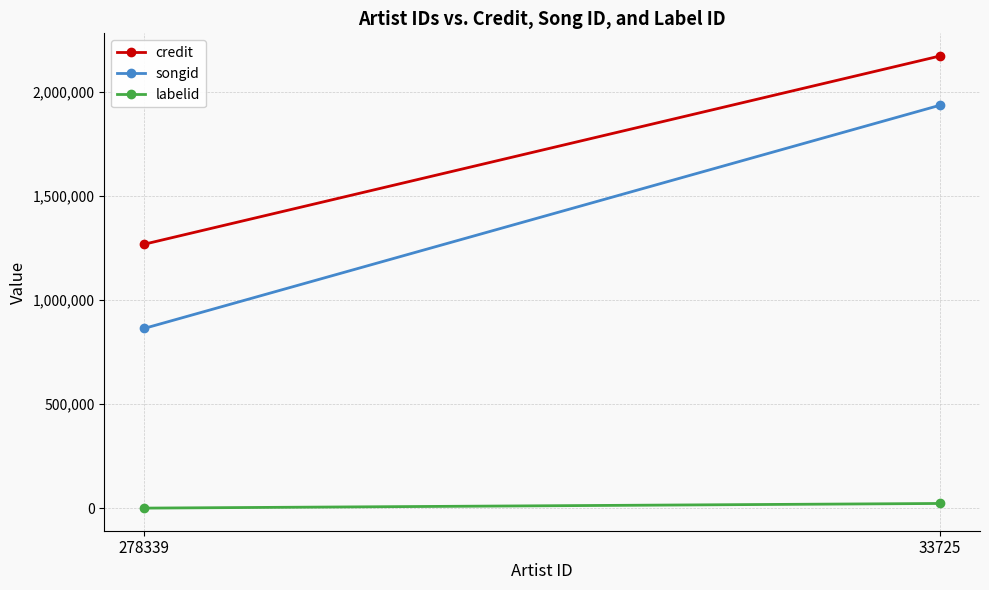

Which series changed the most between 278339 and 33725?

songid